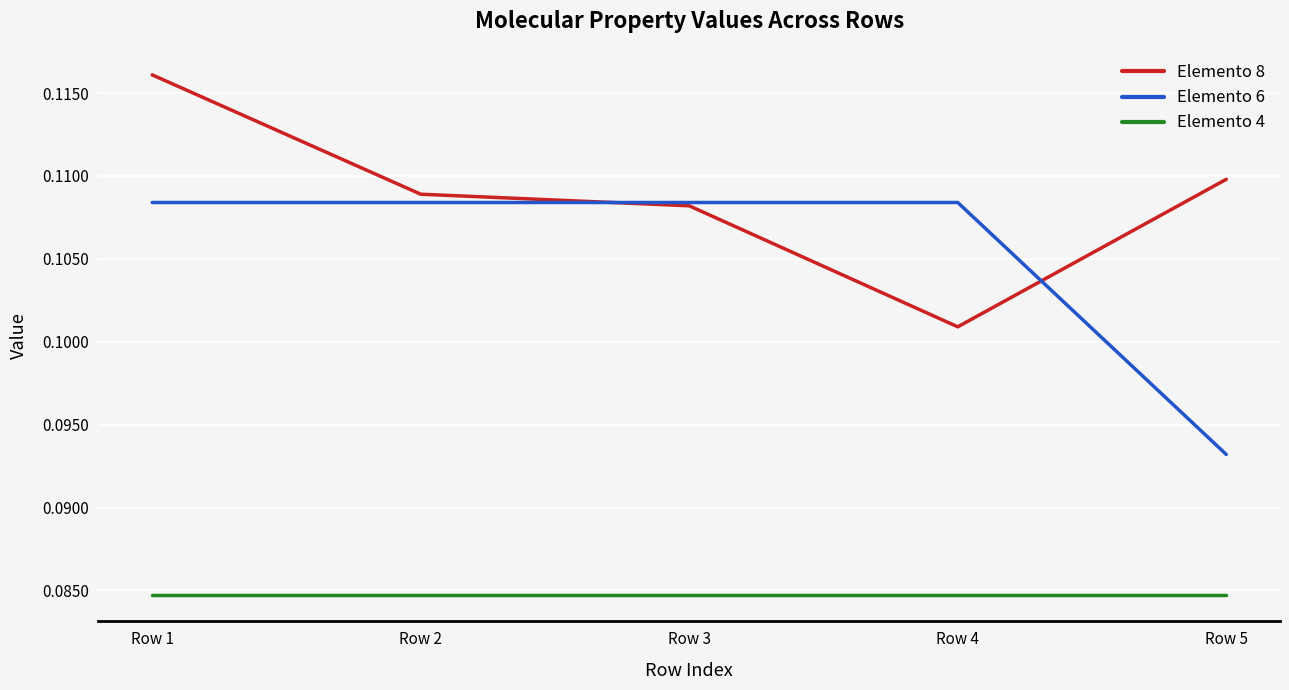

How many times do Elemento 8 and Elemento 6 cross each other?

2